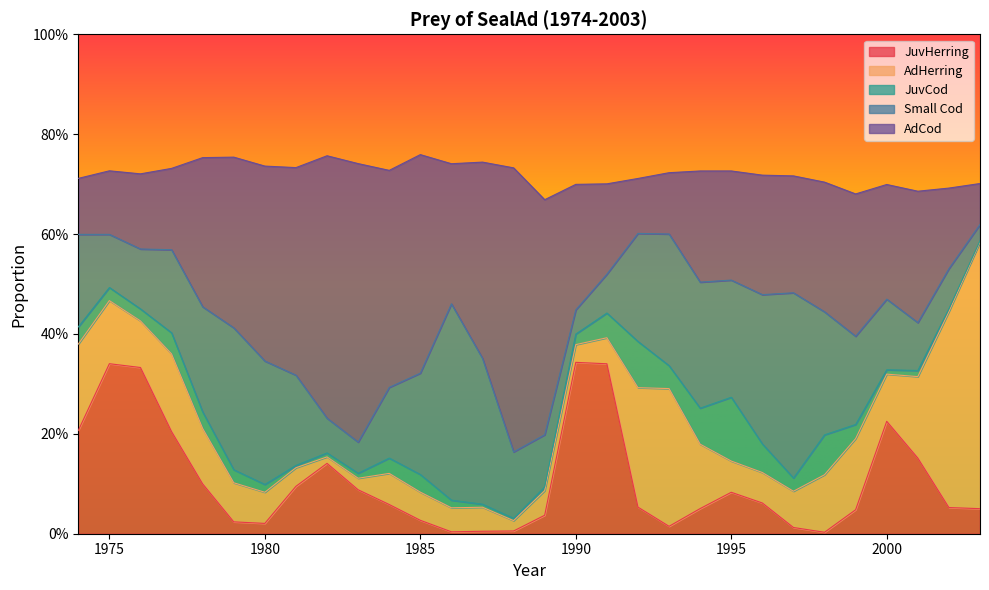

True or false: JuvHerring and Small Cod cross at least once.

True